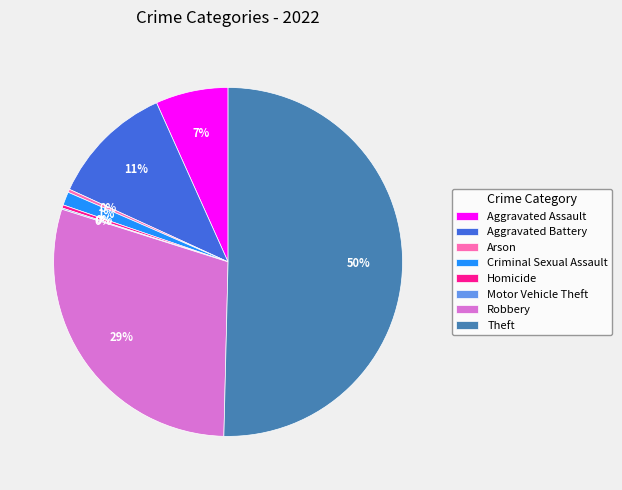

To the nearest percent, what portion does Aggravated Battery represent?

11%